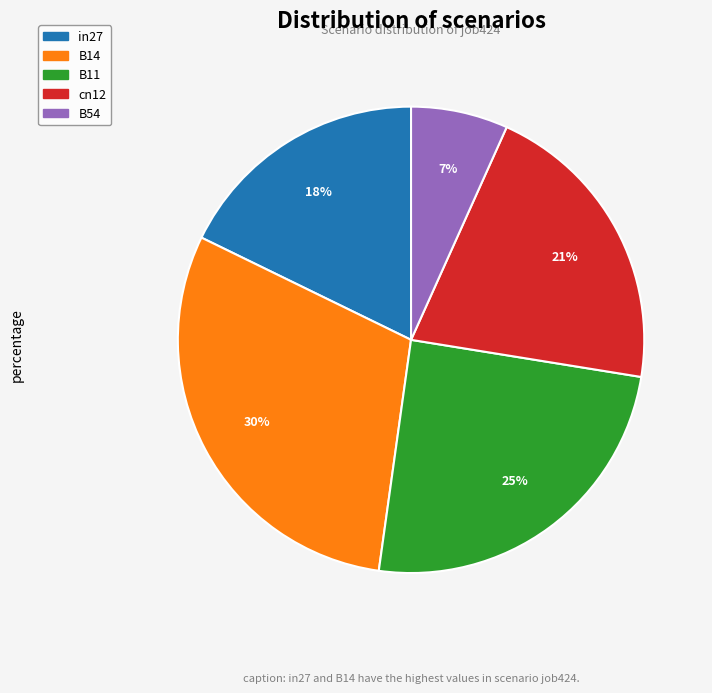

Is there any slice that represents more than half of the pie?

No